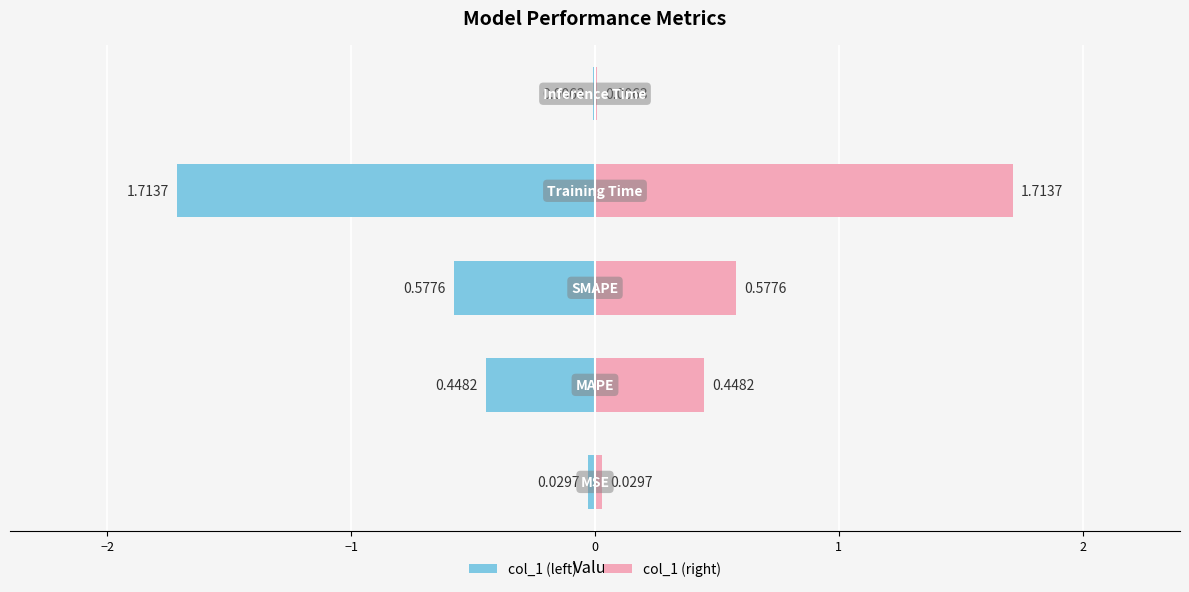

Which series has the largest range (max minus min)?

col_1 (left)